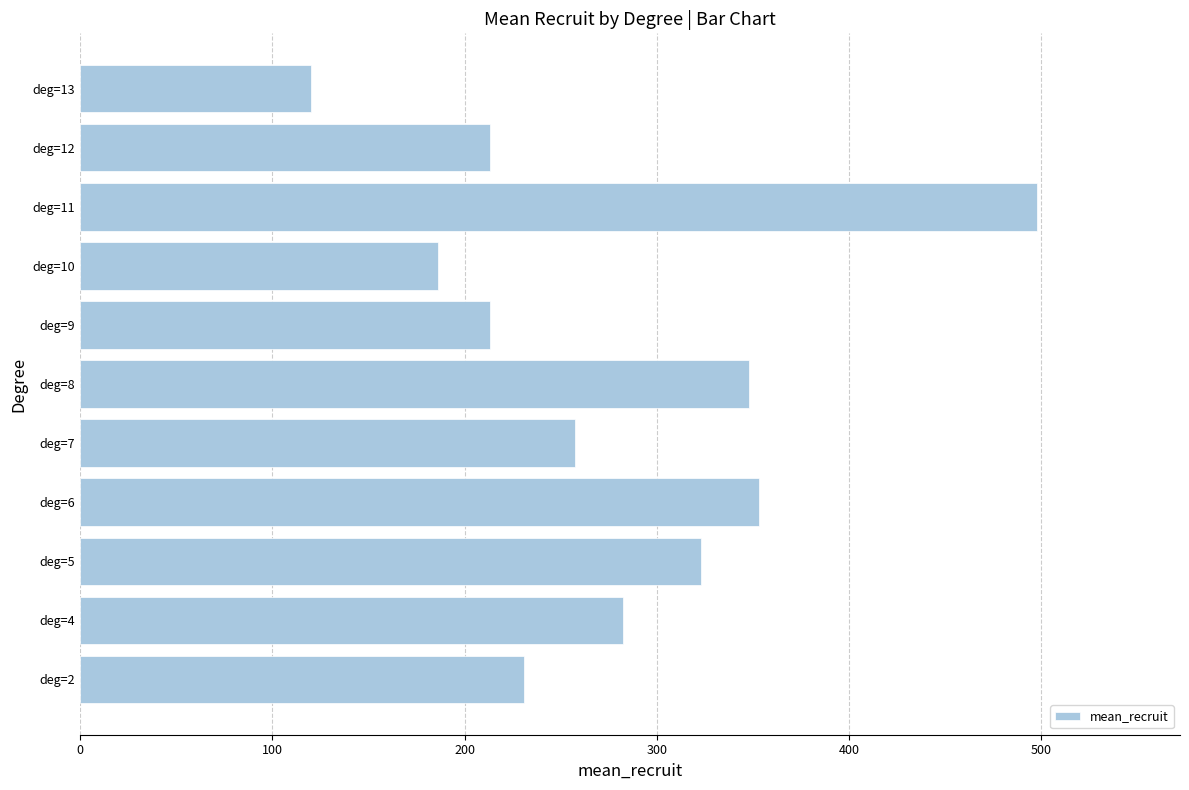

Is it true that the value at deg=11 is 326.2?

False